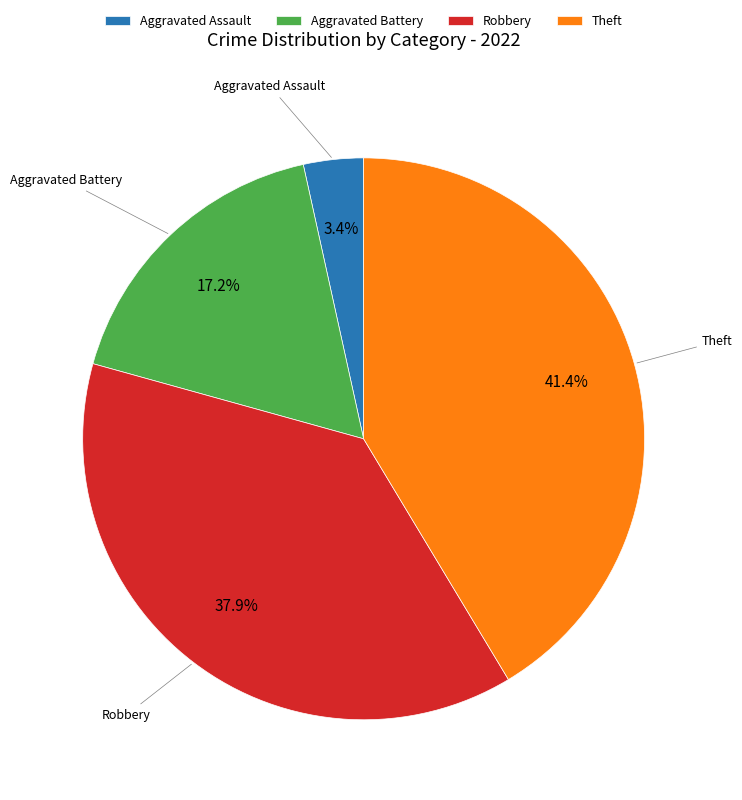

Count the number of slices in the pie.

4